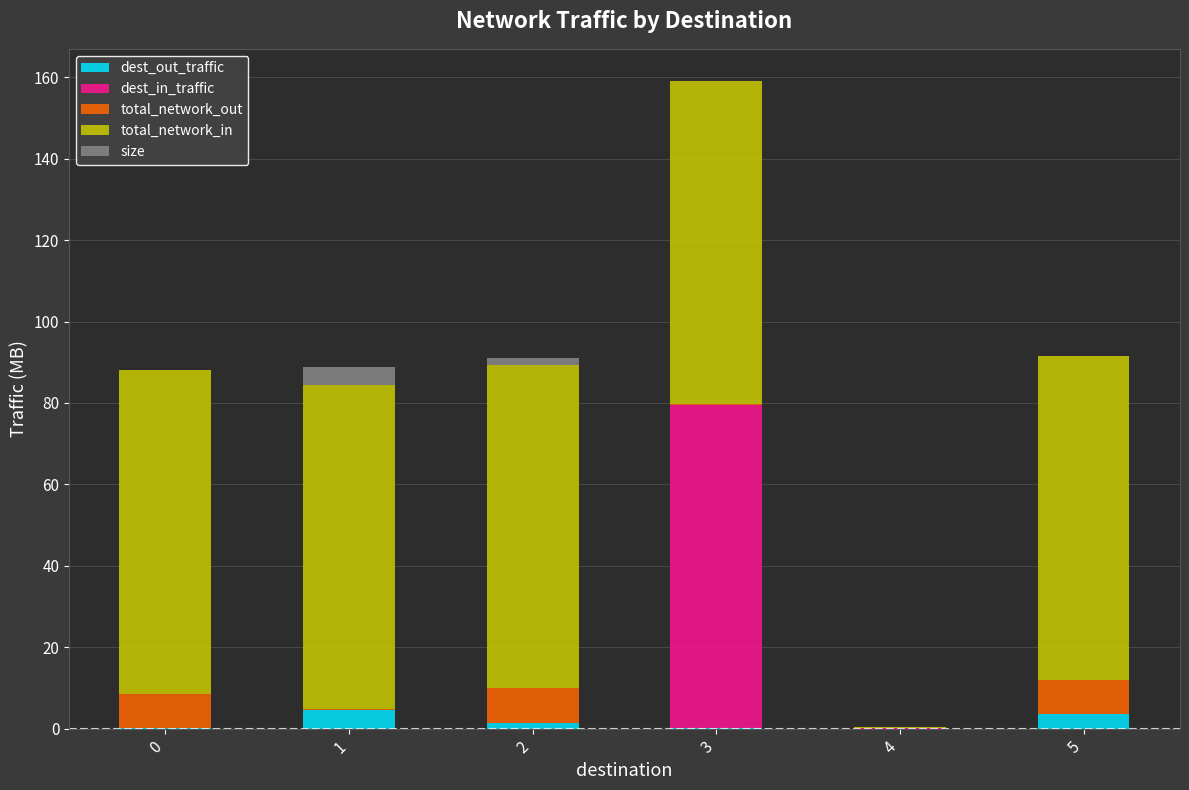

At which category is the sum across all series the highest?

3